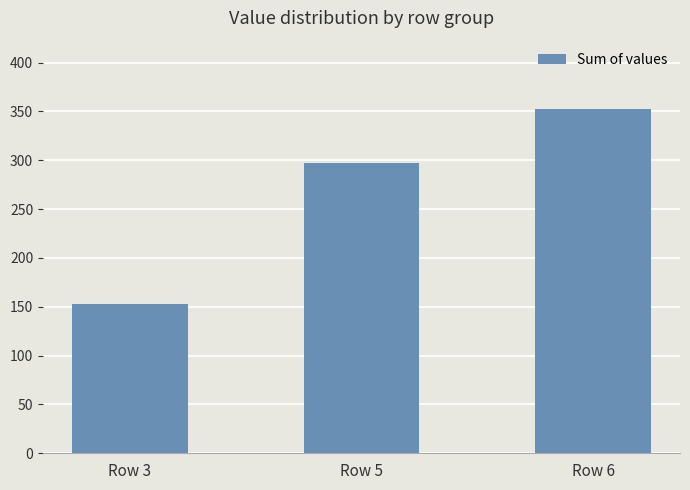

Count the values in the range 153 to 352.

3